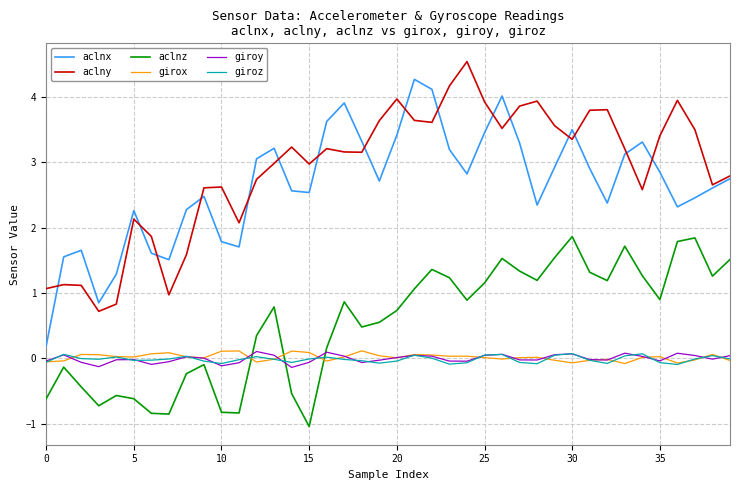

What are all the series names shown in the legend?

aclnx, aclny, aclnz, girox, giroy, giroz